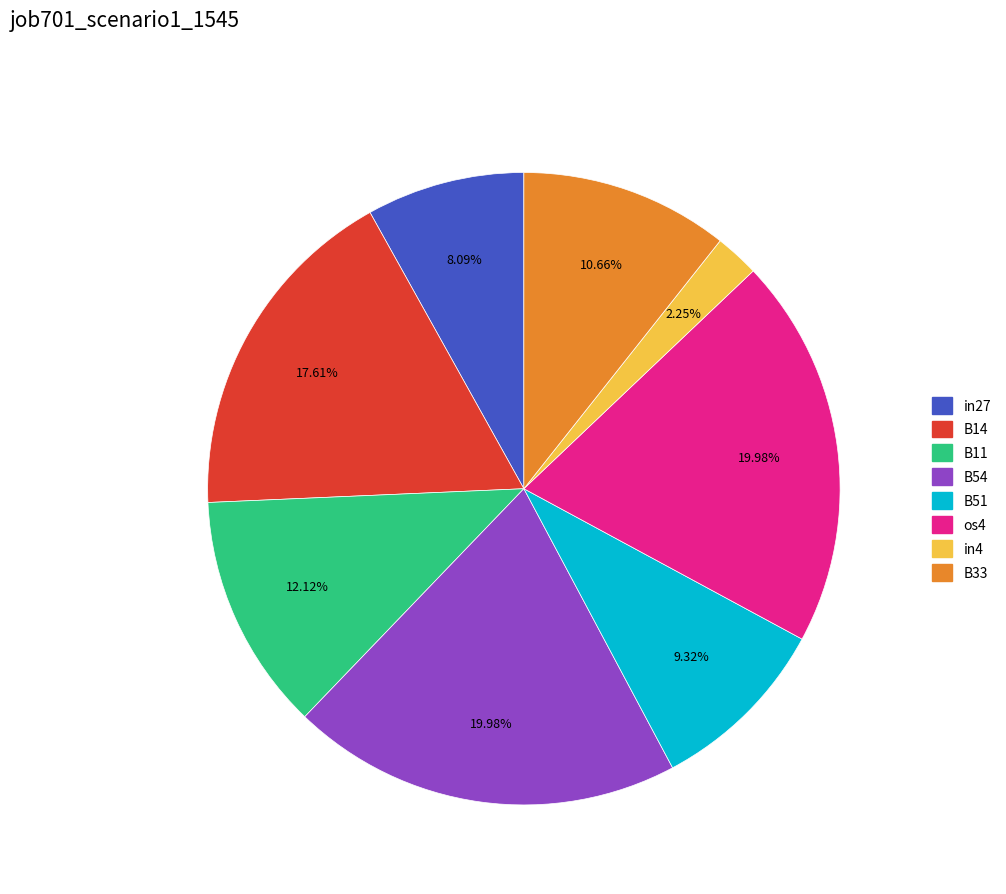

The in4 slice represents 2% of the pie. True or false?

True